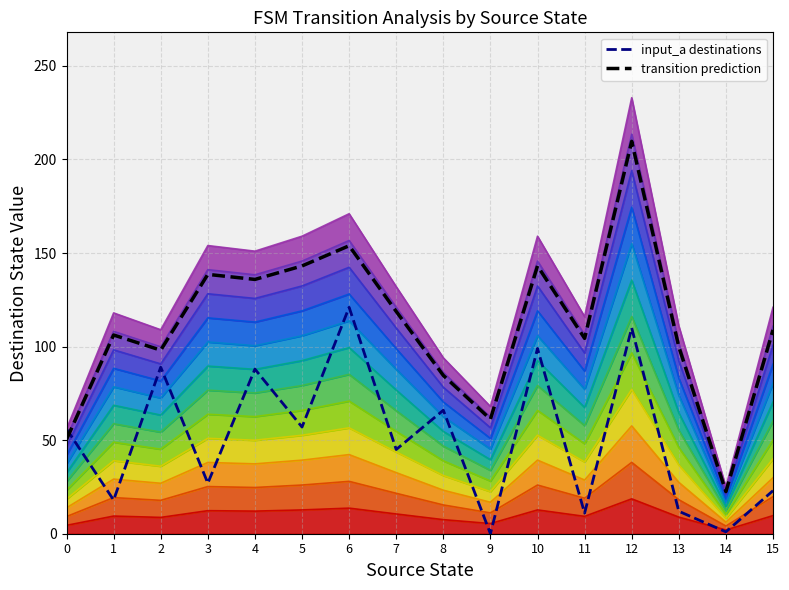

In transition prediction, how many points are lower than both neighbors (excluding endpoints)?

5